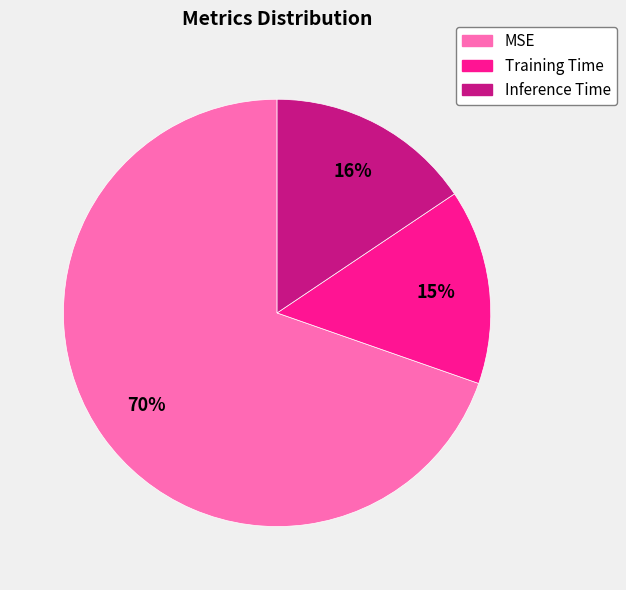

Rank the categories by value from lowest to highest.

Training Time, Inference Time, MSE